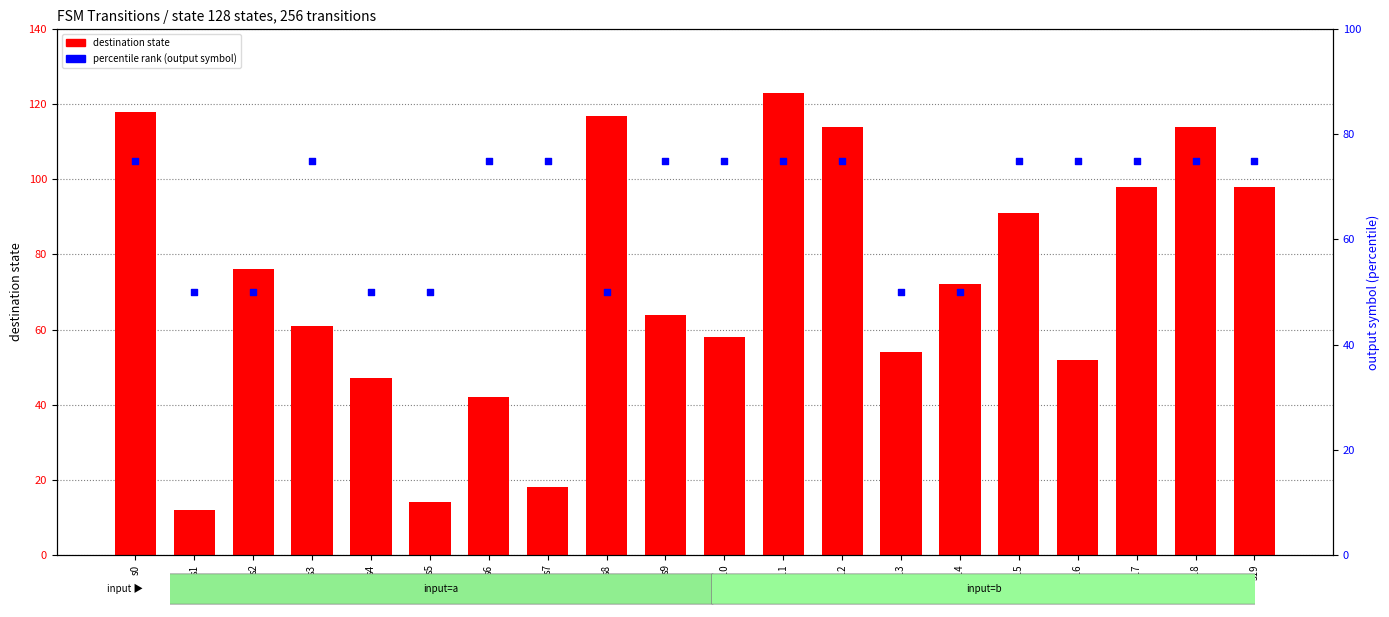

At which category is the sum across all series the highest?

s11